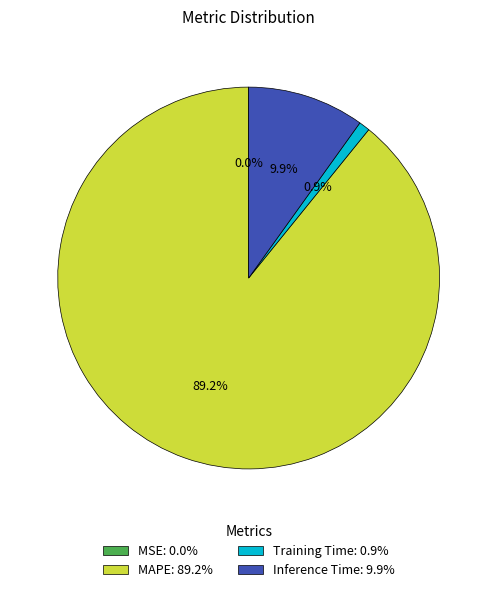

What percentage is NOT represented by MAPE: 89.2%?

10.8%